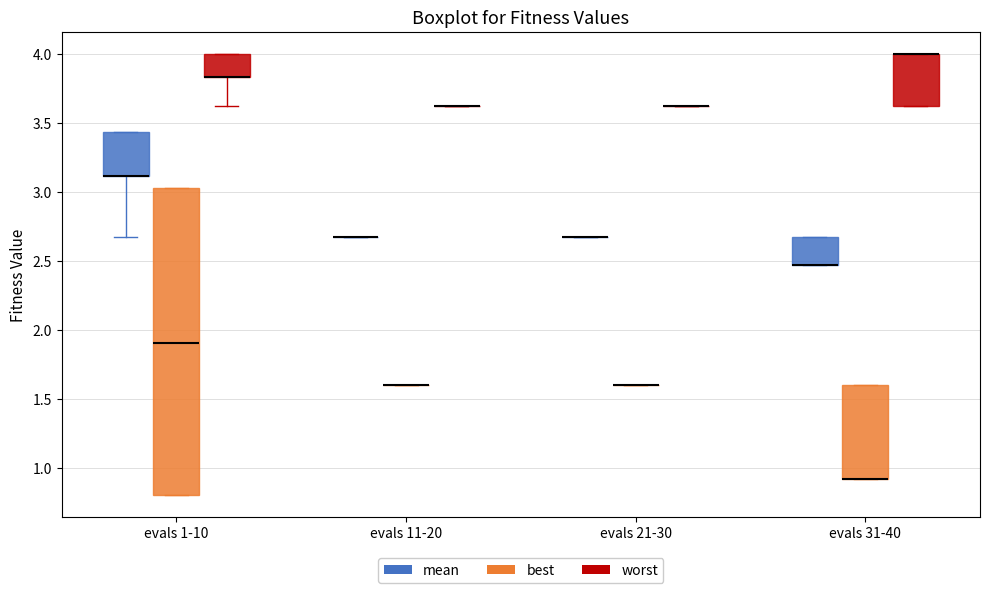

Which box is the tallest, from its lower edge to its upper edge?

evals 1-10 (best)